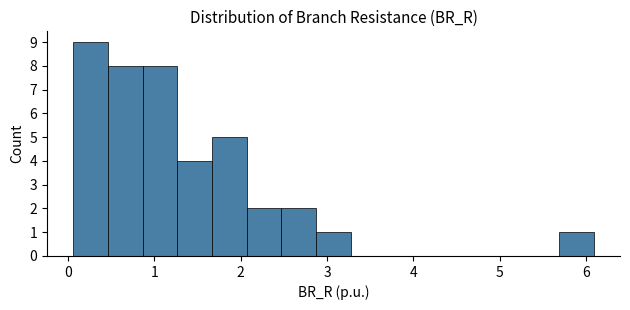

How tall is the bar that spans 5.7 to 6.1 on the x-axis? Neither the bar edges nor the heights are printed on the chart, so give them approximately, as read against the axes.

1